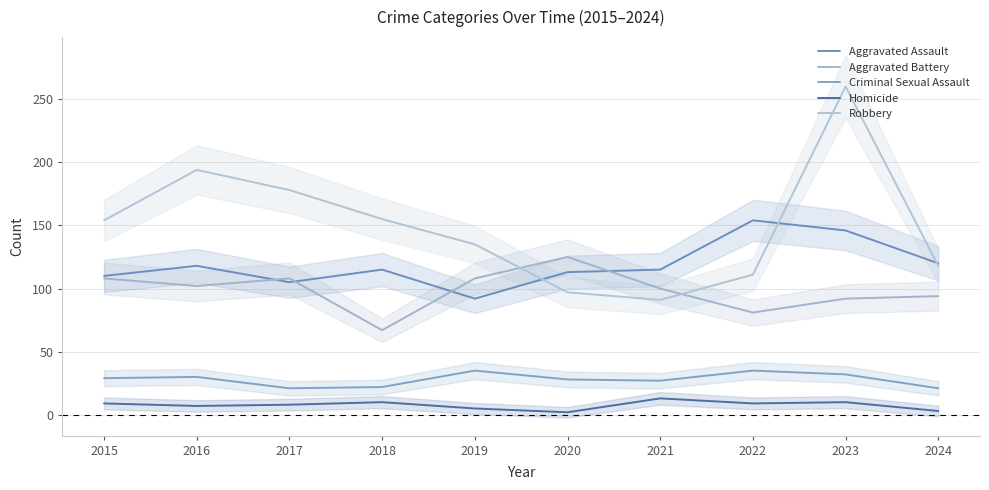

At which category is the sum across all series the highest?

2023